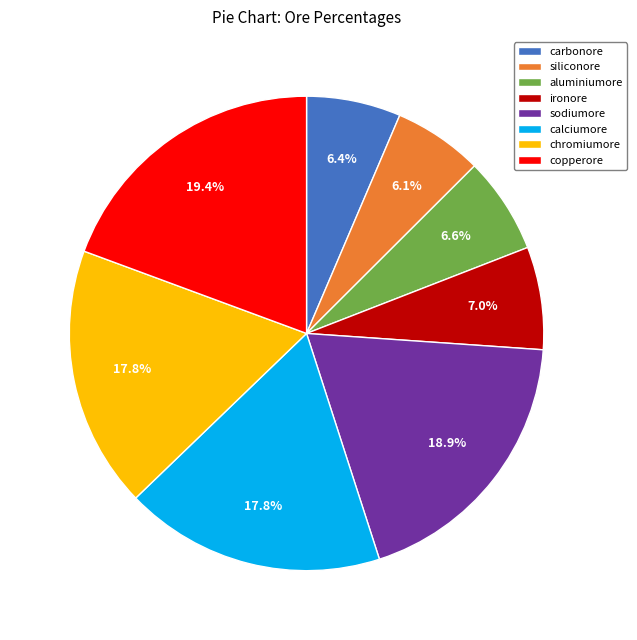

Is copperore the majority of the pie?

No